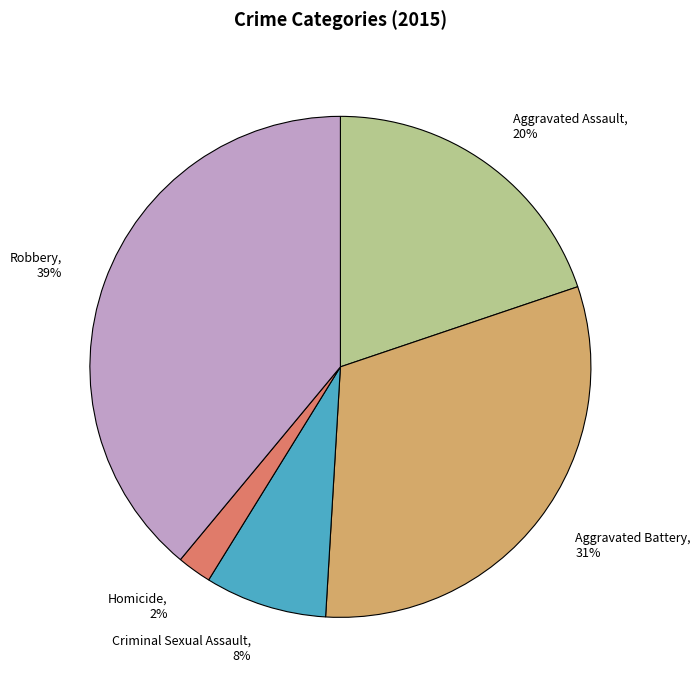

How many segments does this pie chart have?

5